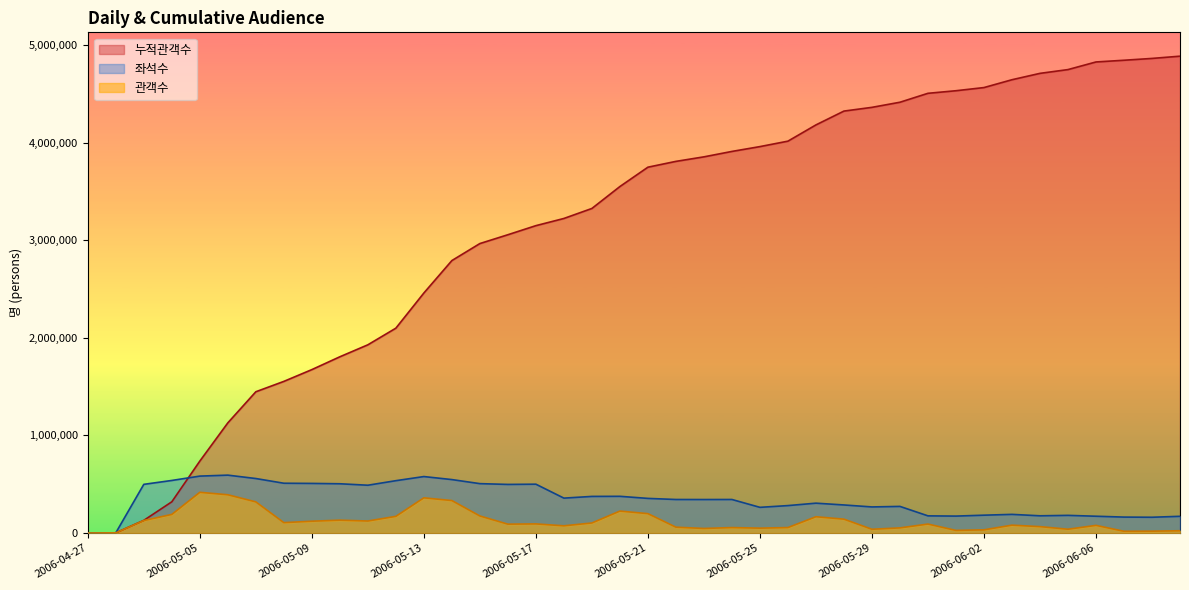

At which category is the sum across all series the highest?

2006-06-09